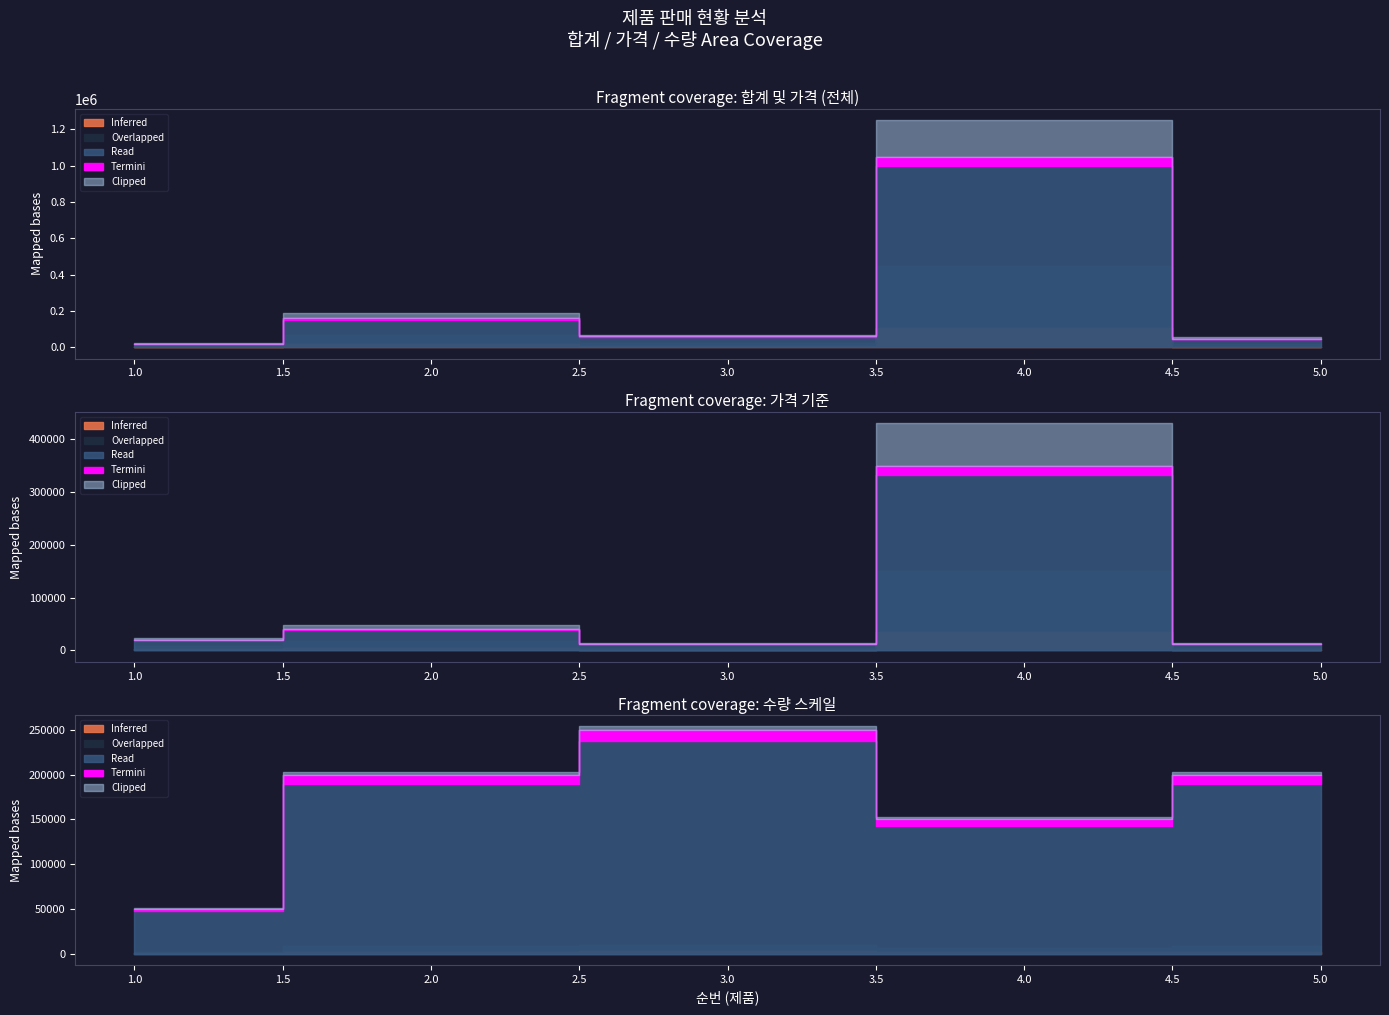

What is the value of the 합계 point at the 5th from the left?

48000